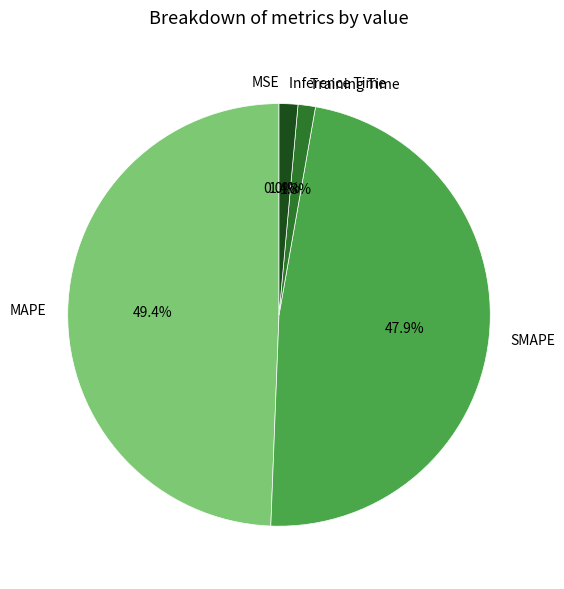

Is there any slice that represents more than half of the pie?

No